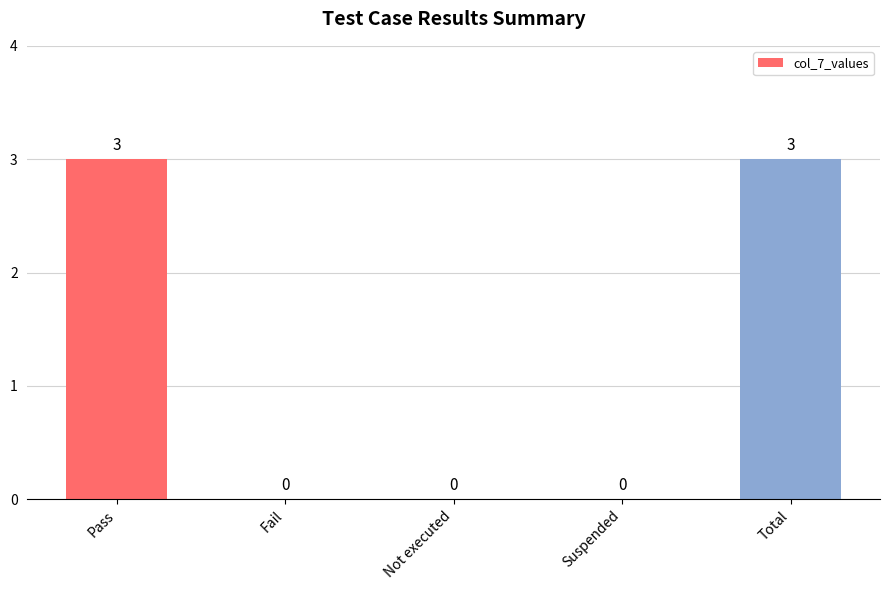

Reading left to right, transcribe all the data shown in this chart.

Pass=3	Fail=0	Not executed=0	Suspended=0	Total=3